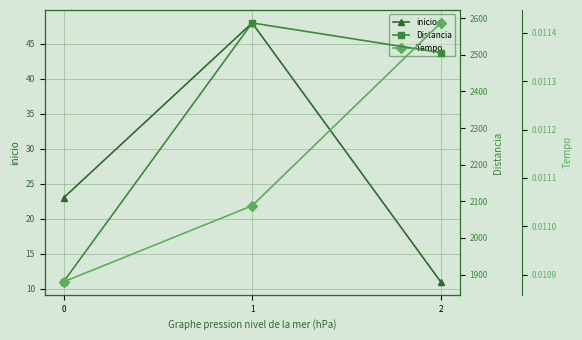

Between 0 and 1, which series saw the biggest shift?

Distancia